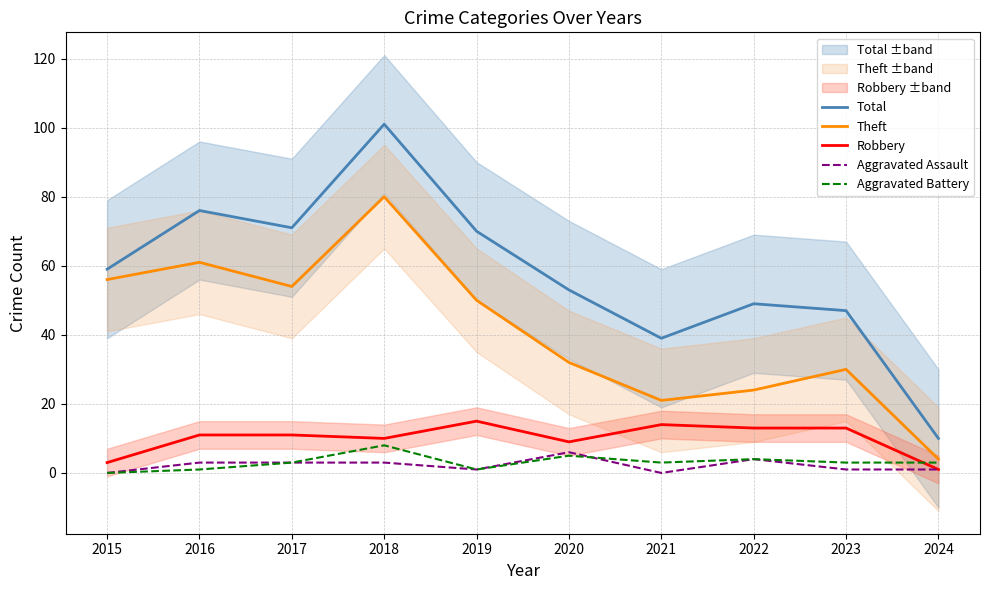

At how many categories does at least one series exceed 48?

7